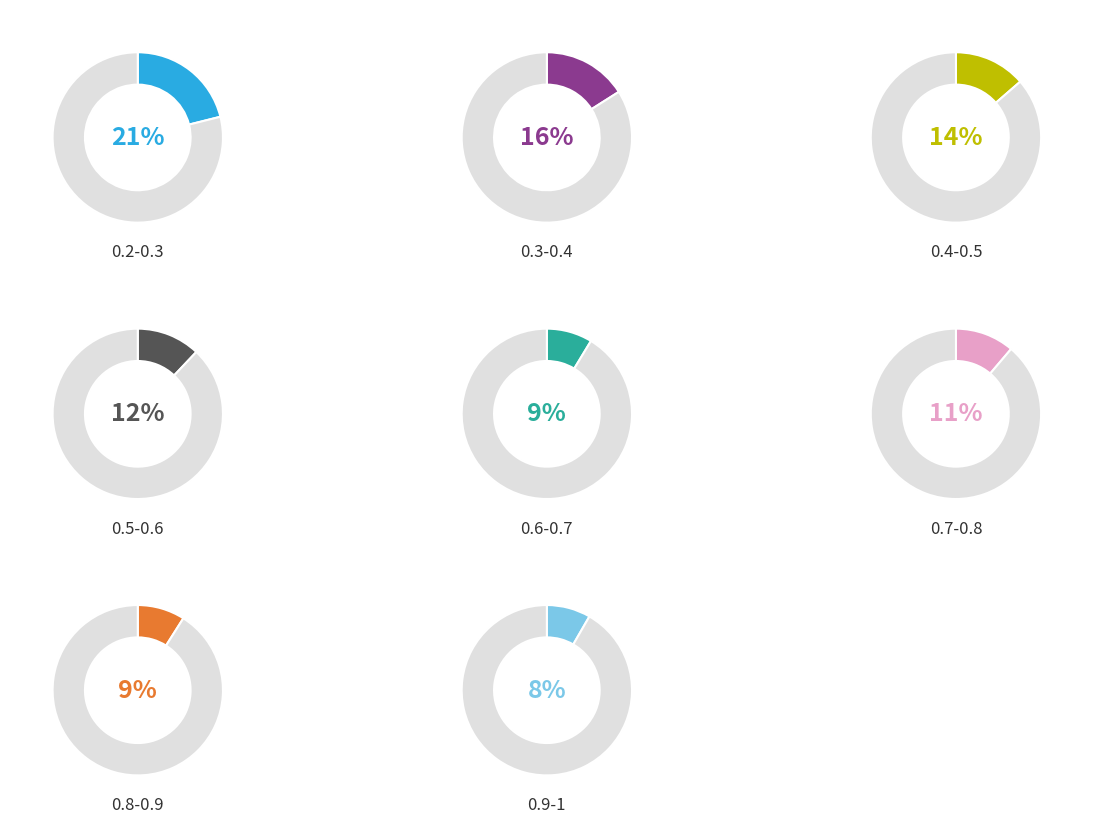

To the nearest percent, what is the average slice percentage?

12%